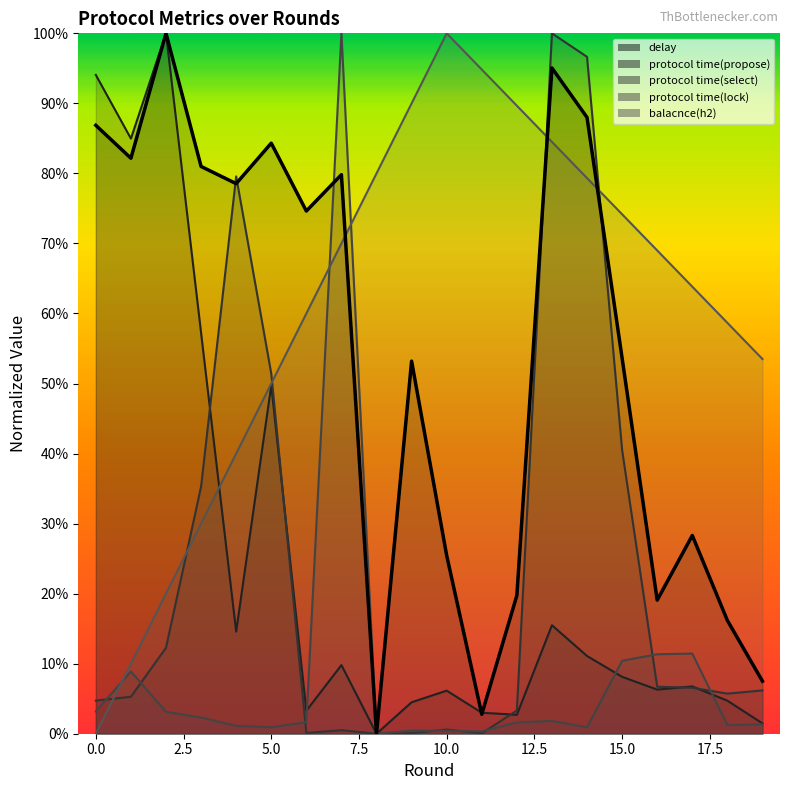

Is it true that delay equals 0.7 at 9?

False